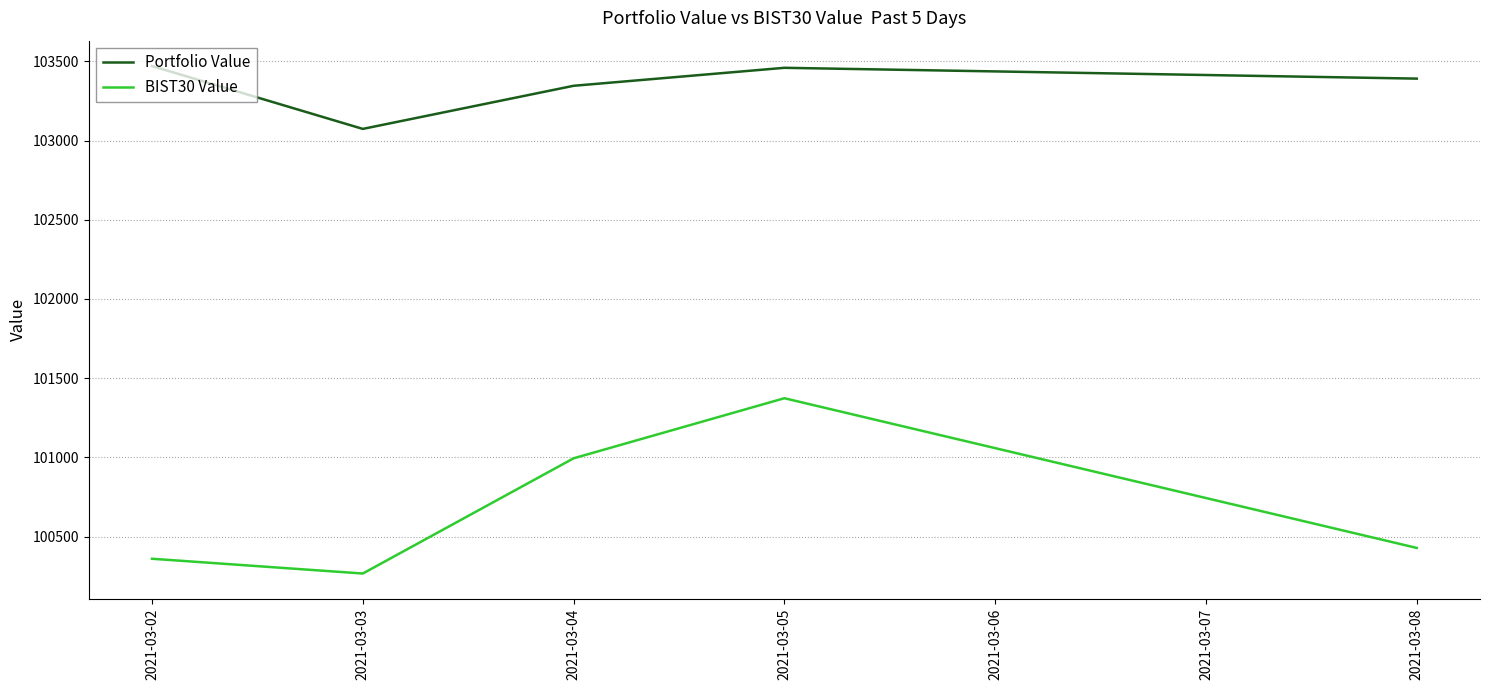

Is the value of BIST30 Value at 2021-03-05 greater than the value of Portfolio Value at 2021-03-05?

No